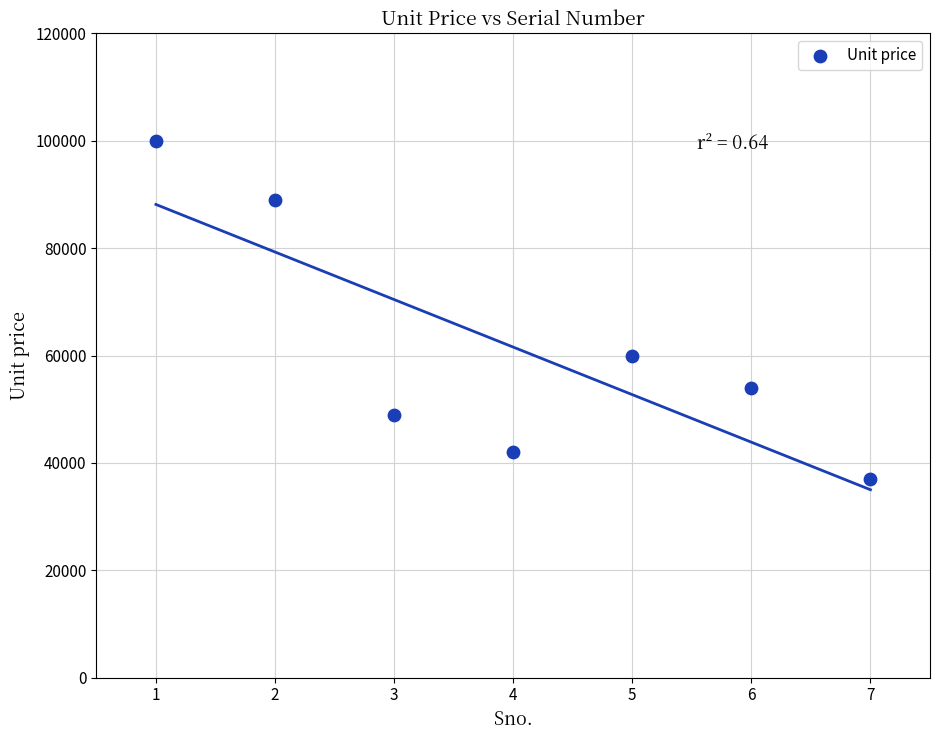

What Y value in the scatter plot is closest to 68500?

60000